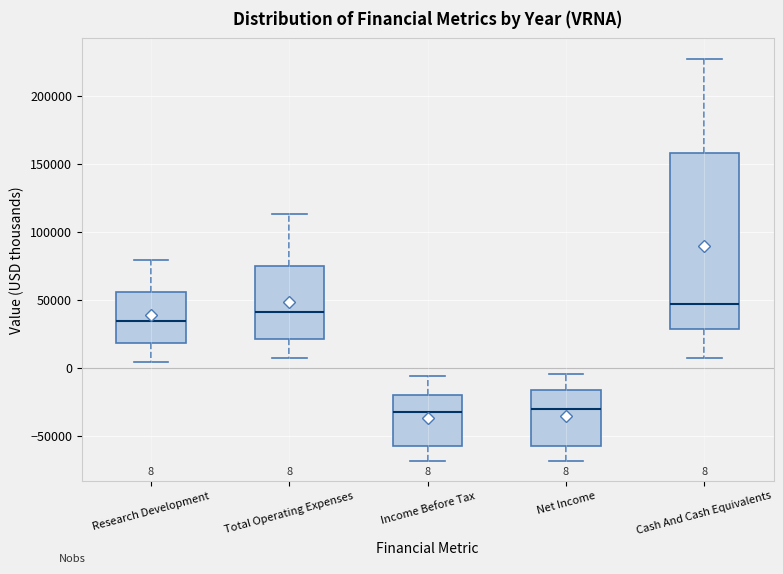

Which box has the highest median line?

Cash And Cash Equivalents